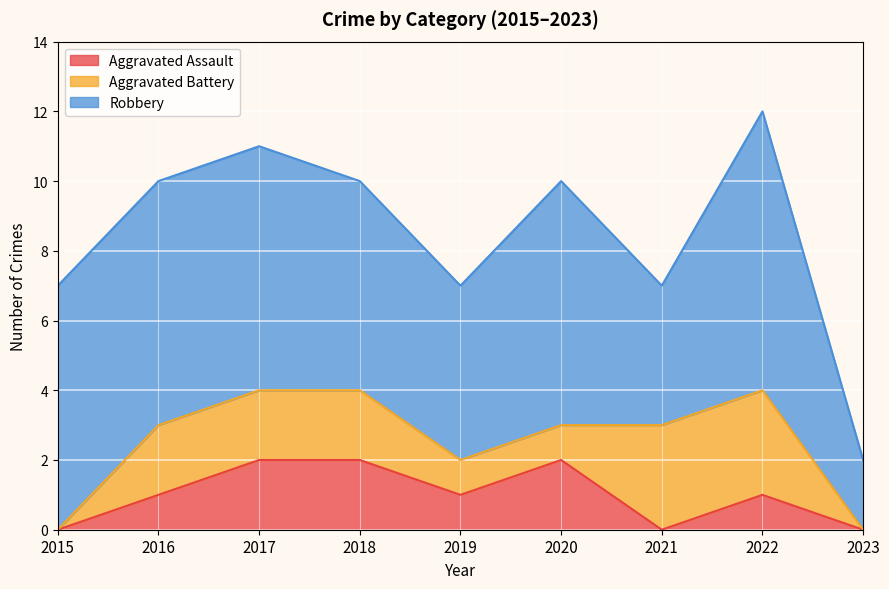

True or false: Aggravated Battery has more than 2 points higher than both neighbors.

False